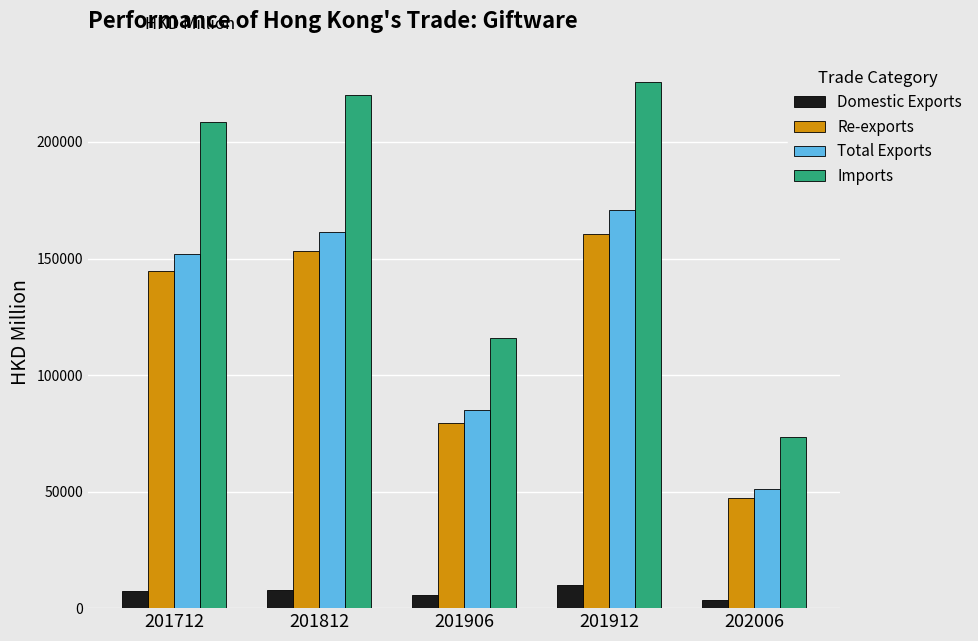

Does the chart contain any negative values?

No